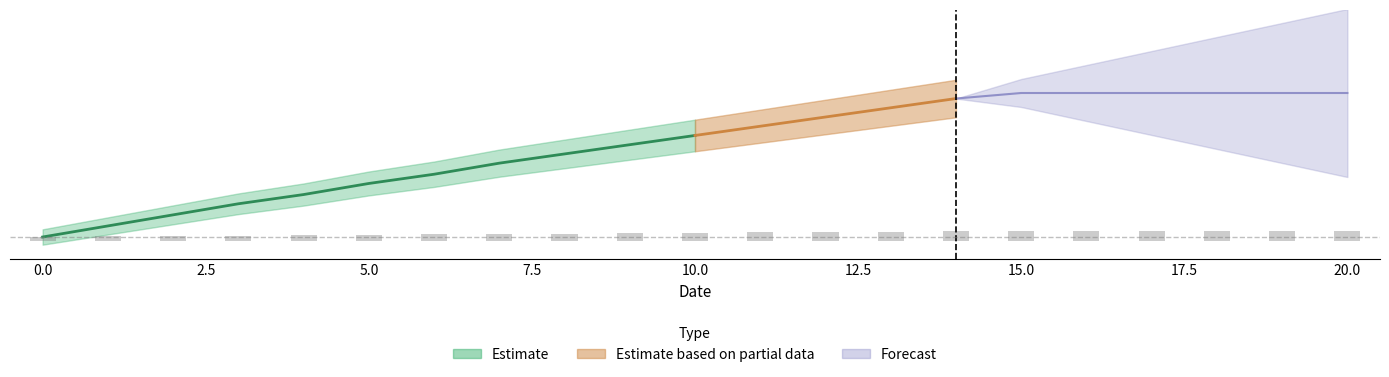

Is it true that the value at 0 is 52?

True